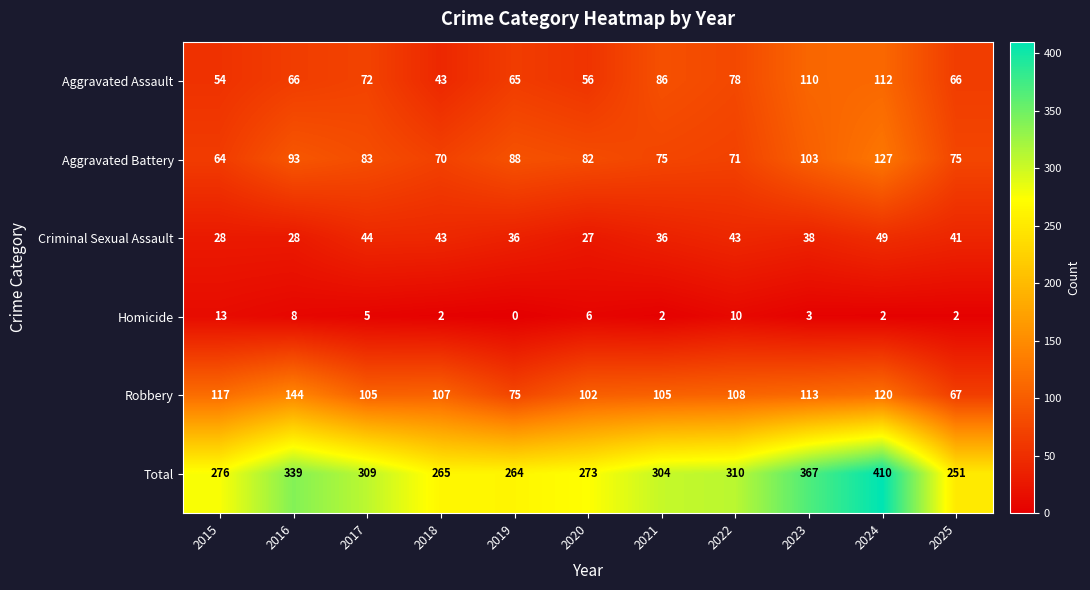

Is it true that Criminal Sexual Assault equals 43 at 2020?

False